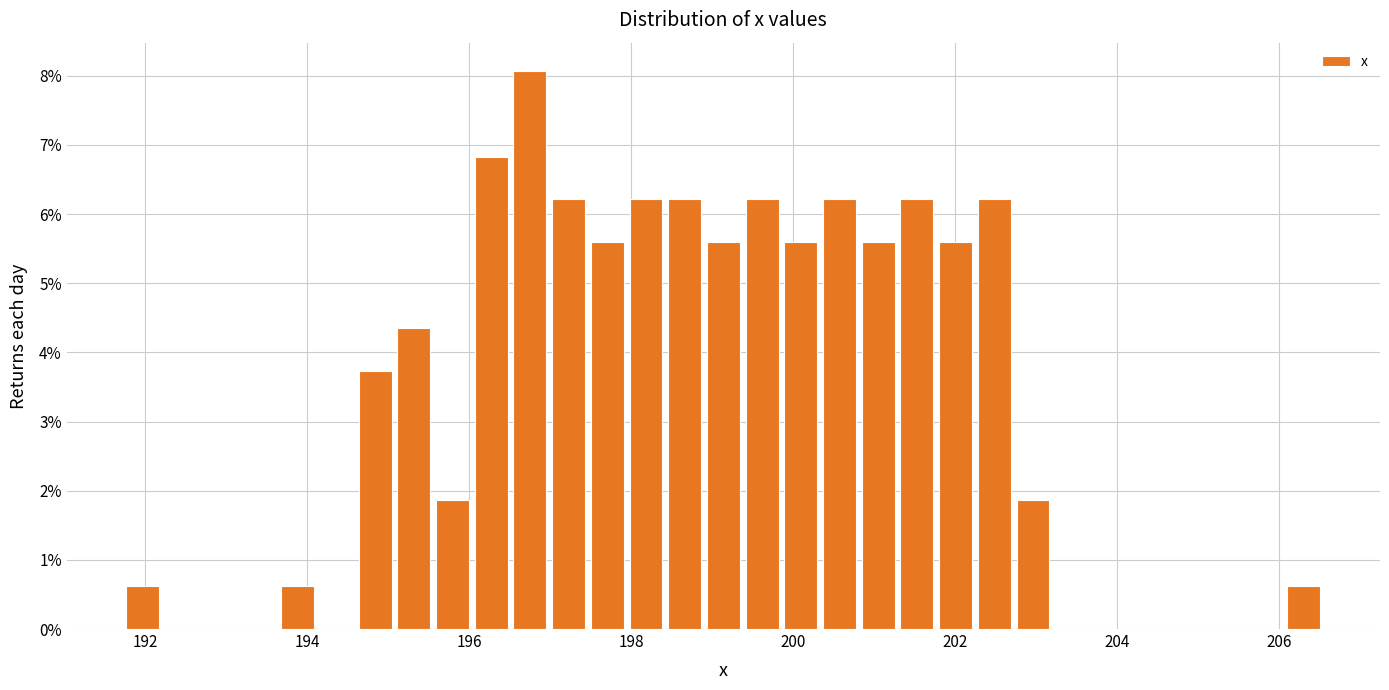

Read against the x-axis, roughly where is the centre of the tallest bar?

196.8